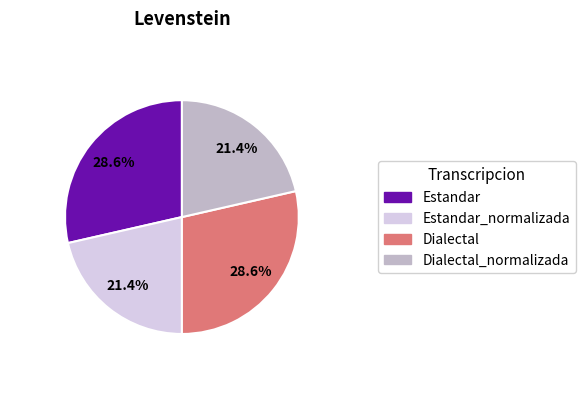

Is there a majority slice in this chart?

No